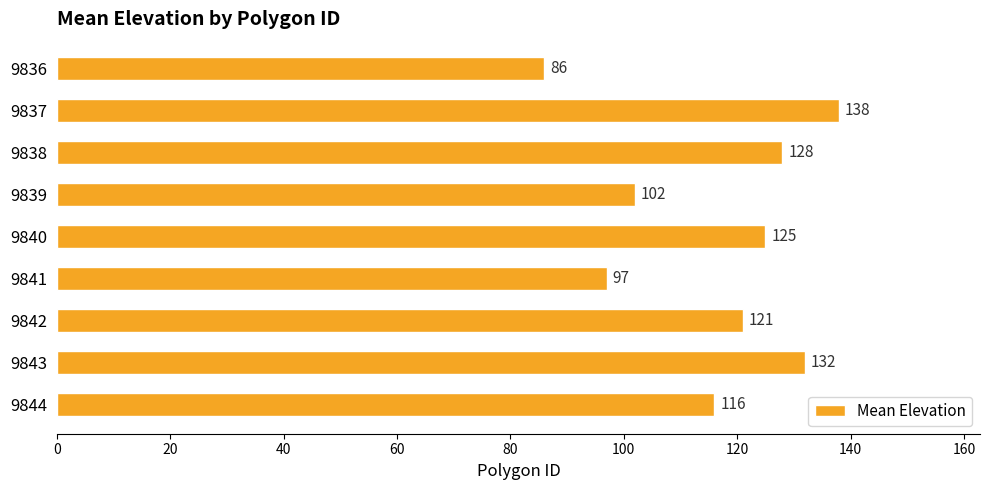

What is the minimum value shown in the chart?

86